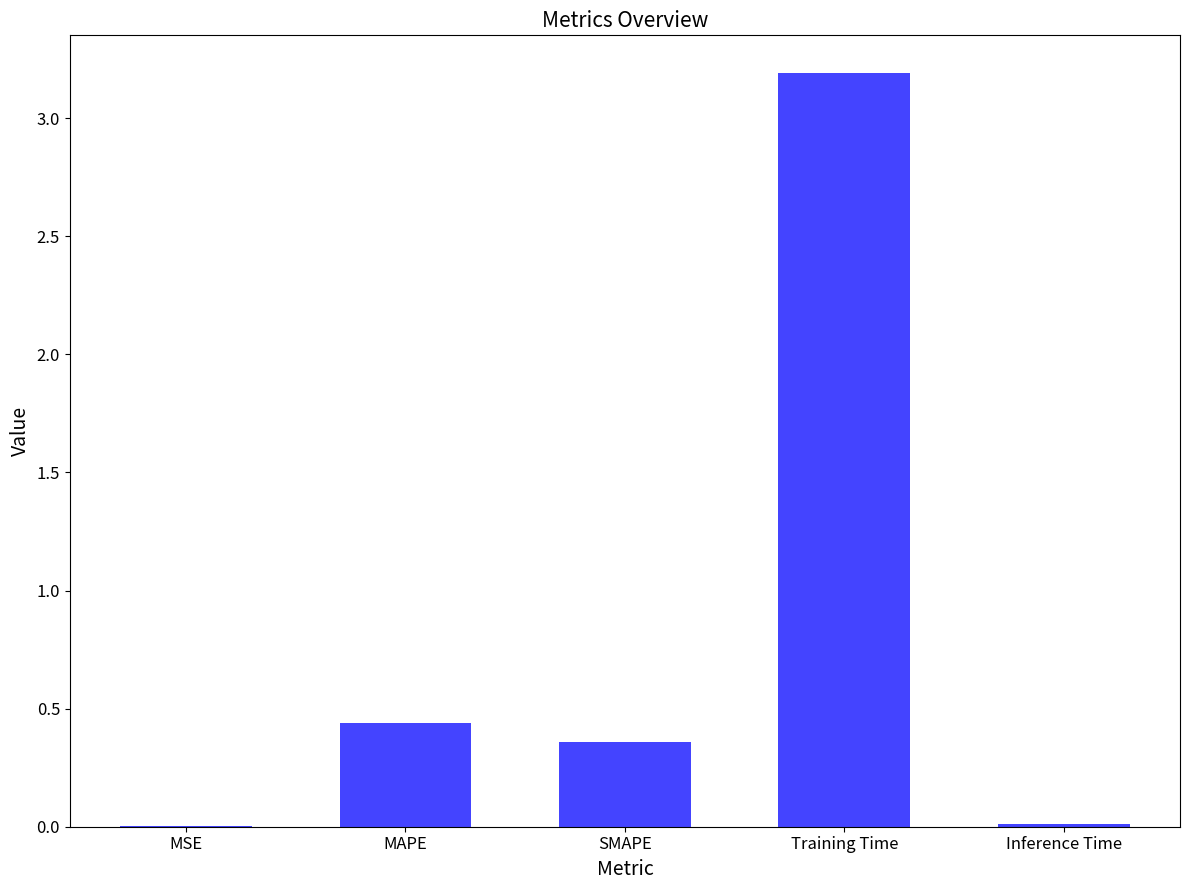

Is it true that the value at SMAPE is 0.2?

False